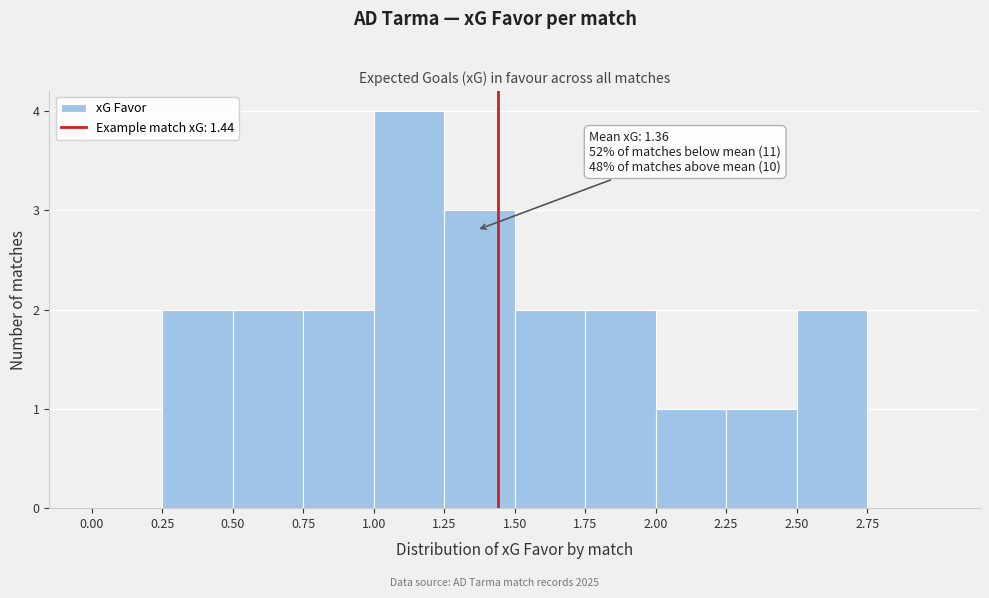

Which range on the x-axis has the tallest bar?

1.00 to 1.25